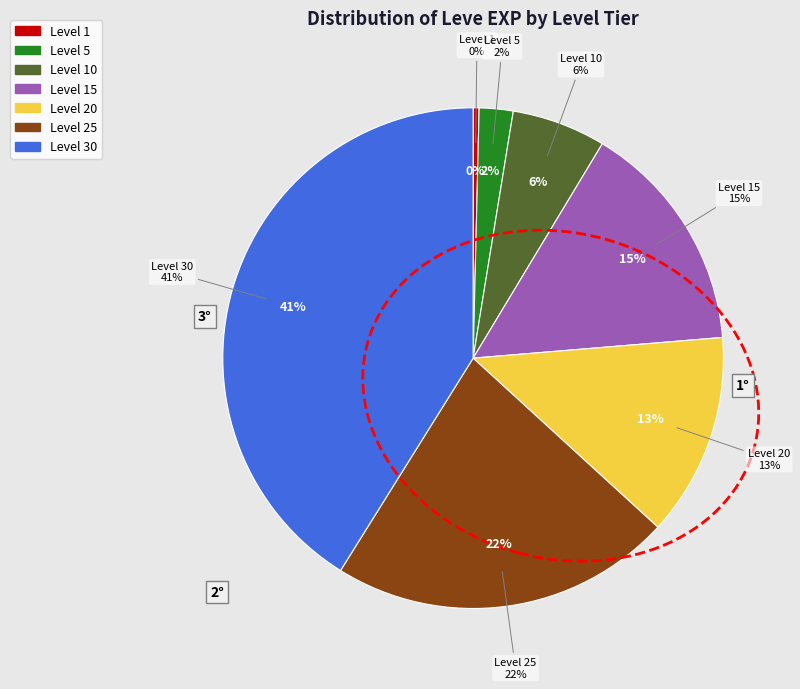

What is the change in value from Level 25 to Level 30?

+31340